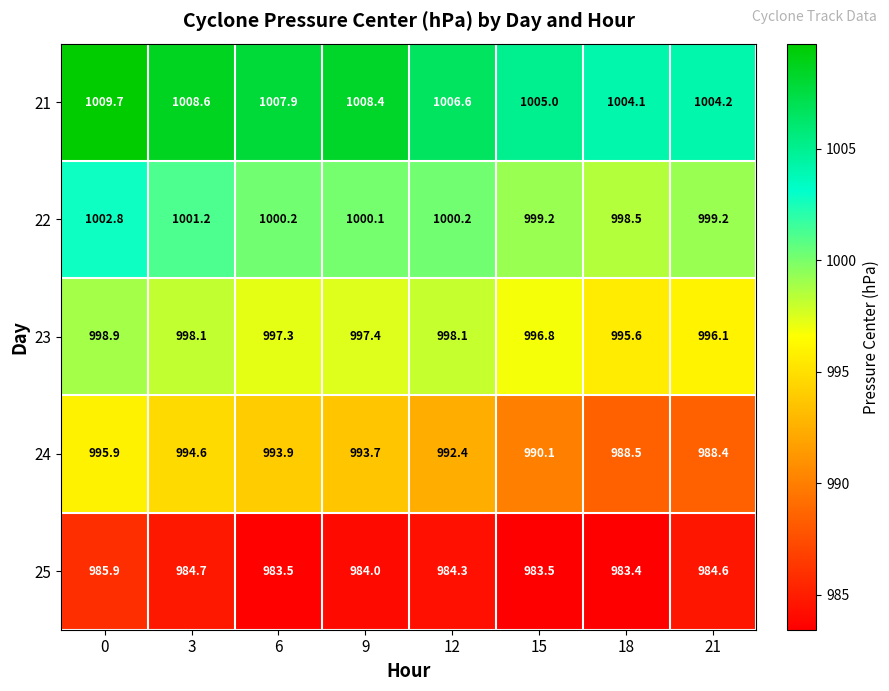

What is the difference between the highest and lowest values at 0?

23.8